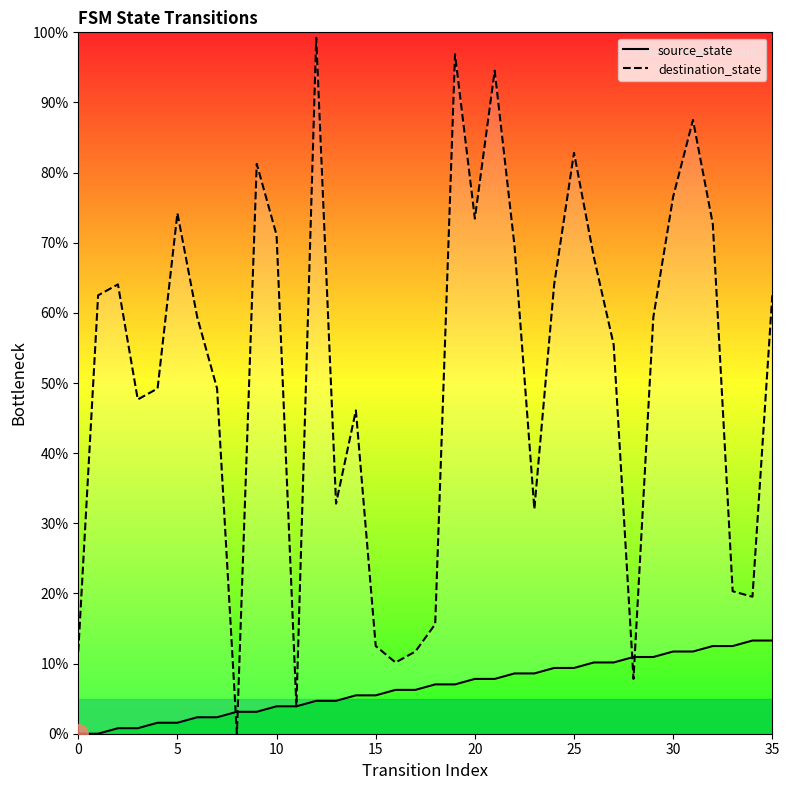

How many interior local peaks does the destination_state series have?

9